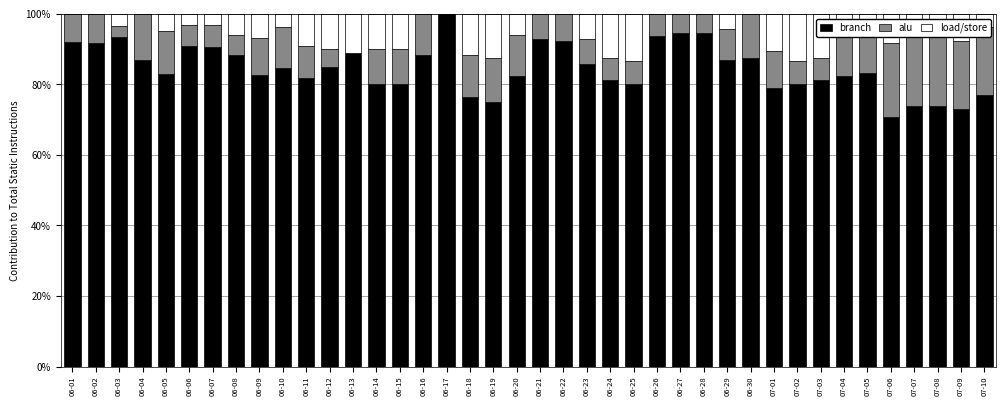

At which label does alu reach its minimum?

06-13